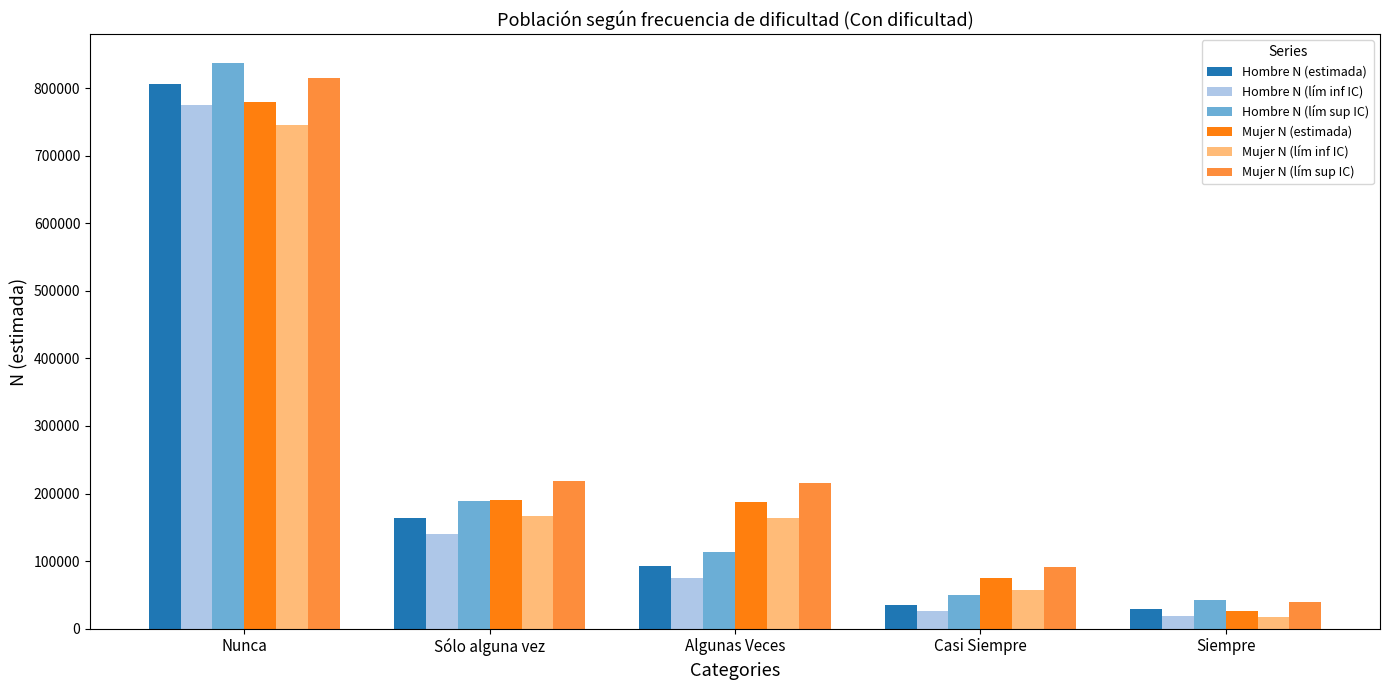

What is the value of the Mujer N (estimada) bar at the 1st from the left?

780132